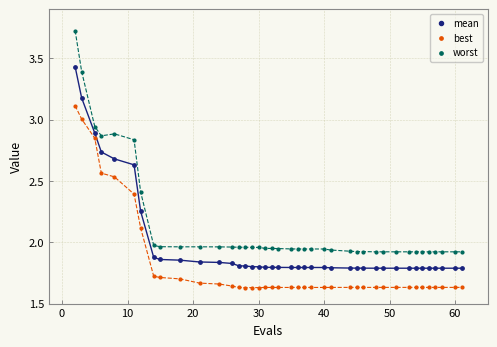

Which series contains the highest Y value?

worst